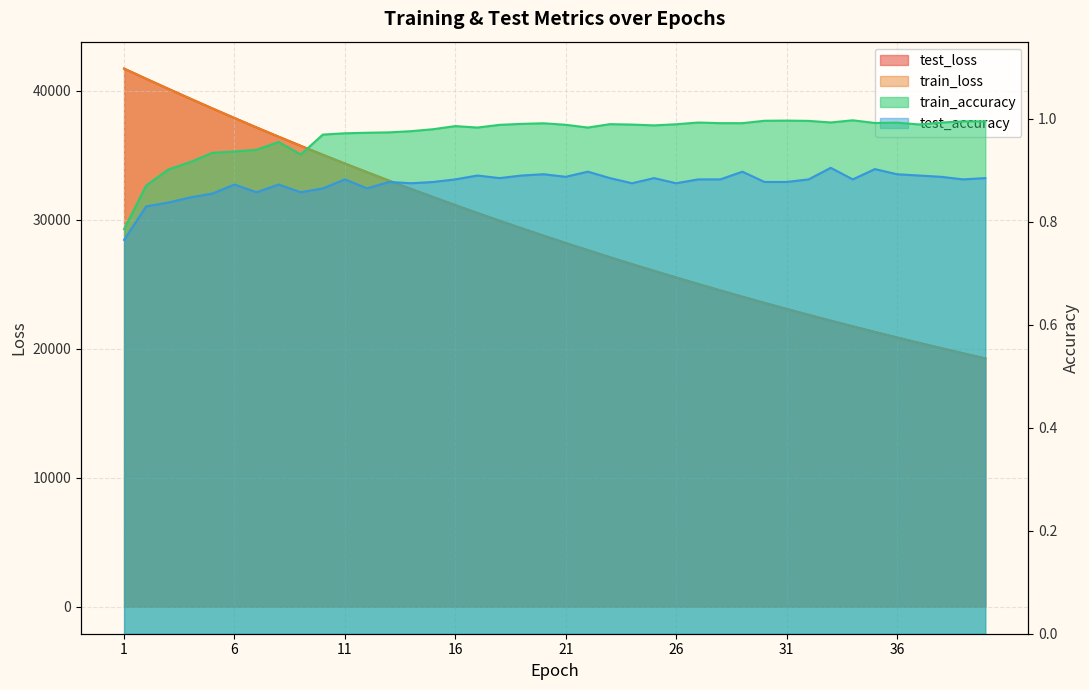

Count the number of data series in this chart.

4